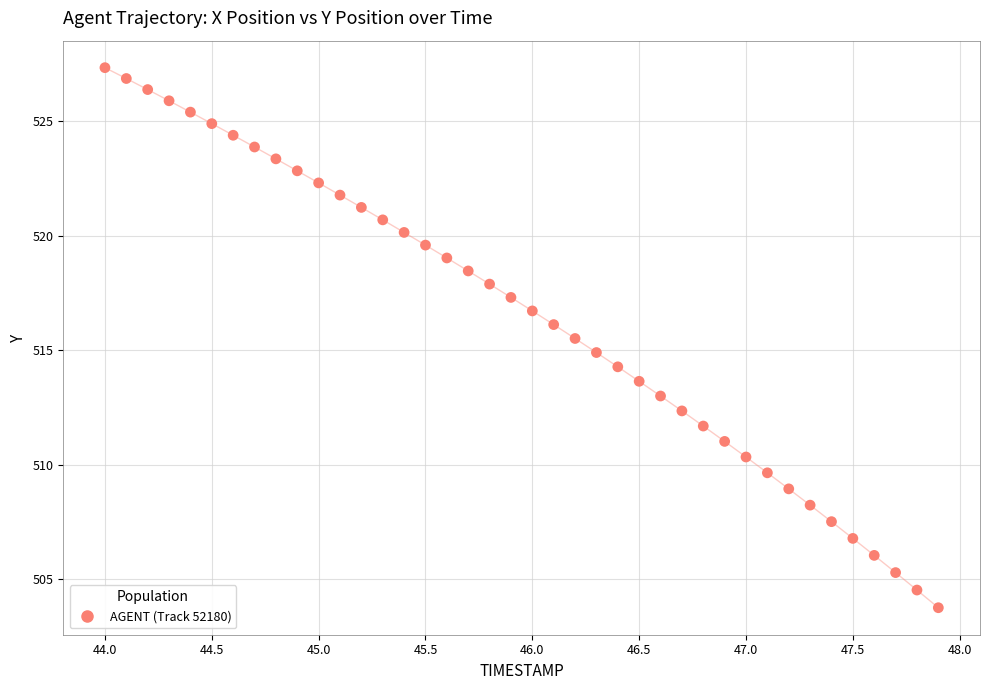

What is the range of X values (max minus min)?

3.9